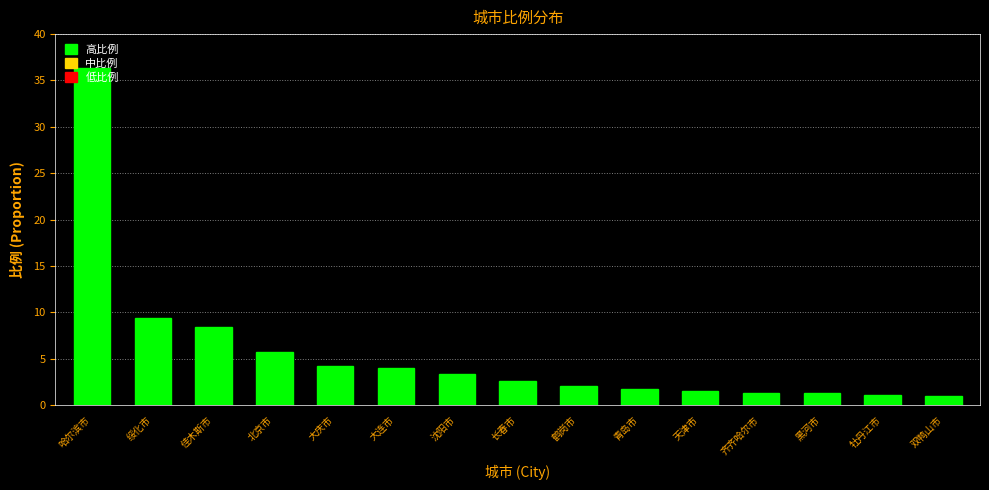

What is the label of the 9th bar from the left?

鹤岗市